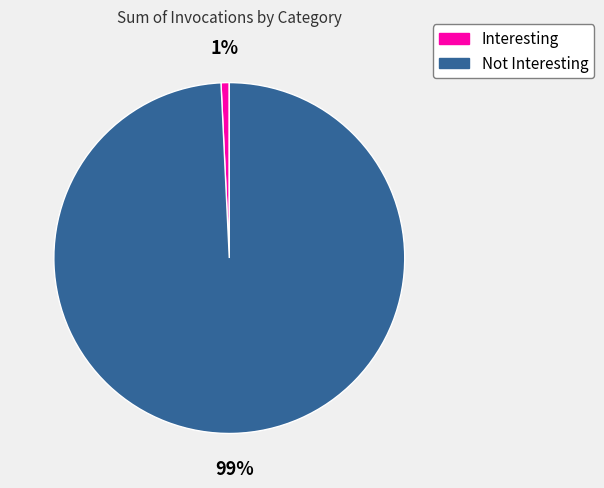

The Not Interesting slice represents 85% of the pie. True or false?

False